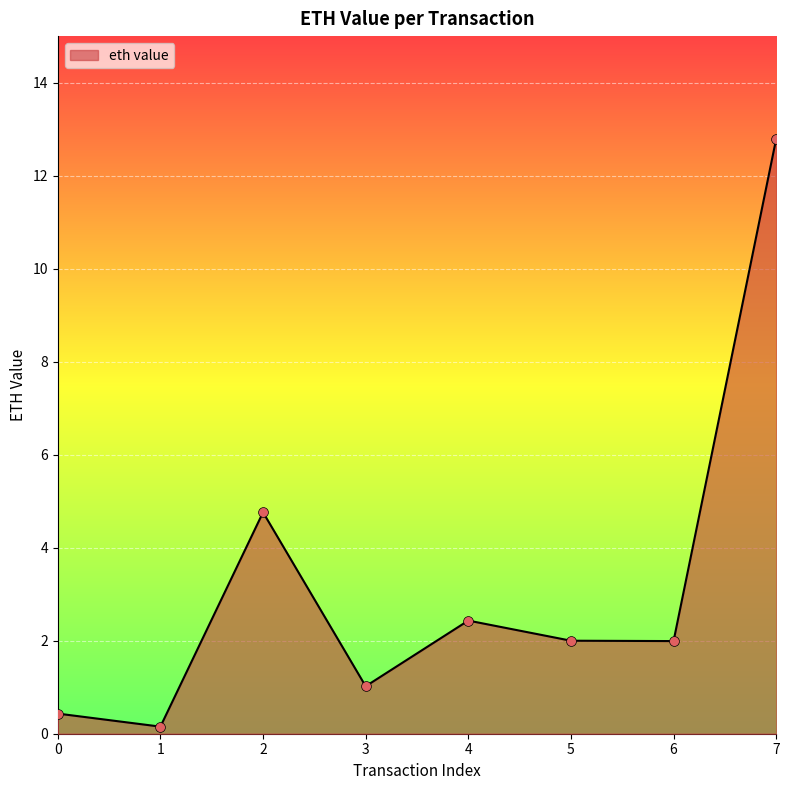

Which has a higher value, 1 or 4?

4